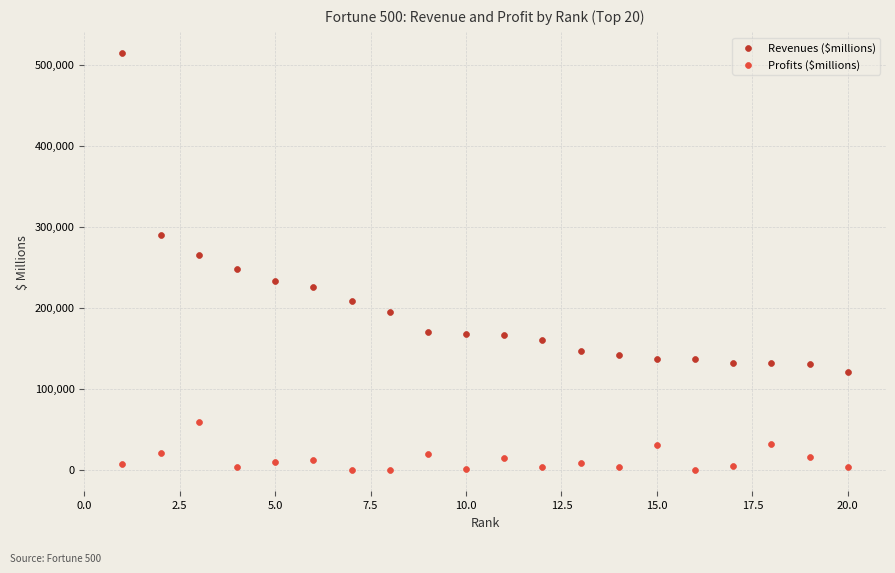

What are all the series names shown in the legend?

Revenues ($millions), Profits ($millions)